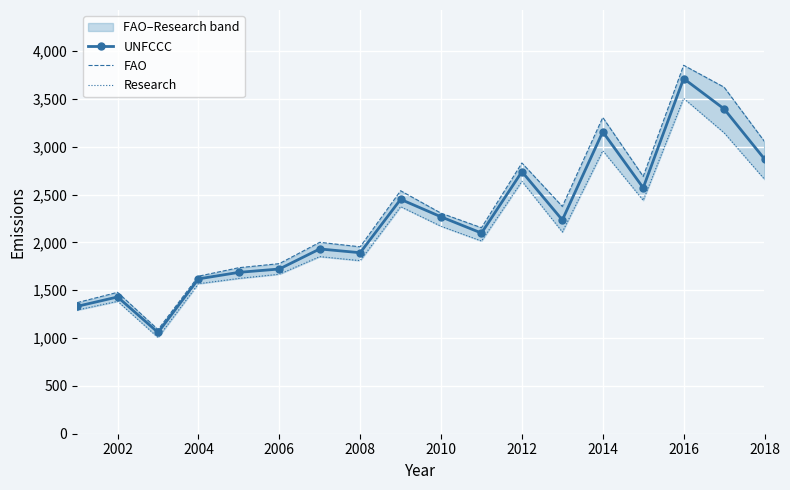

What is the minimum value for UNFCCC?

1058.5